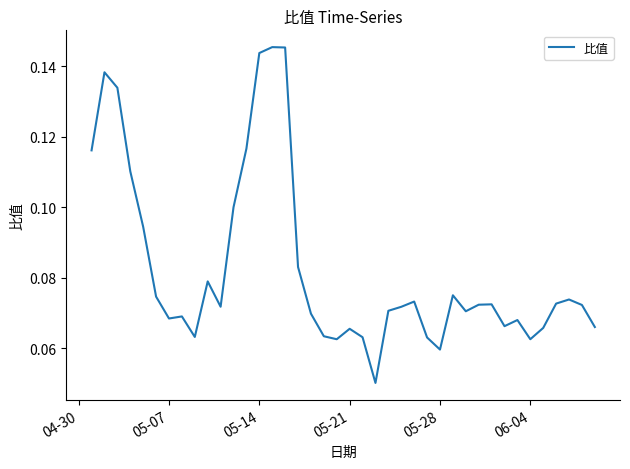

Is this an area chart (filled region under the line)?

No